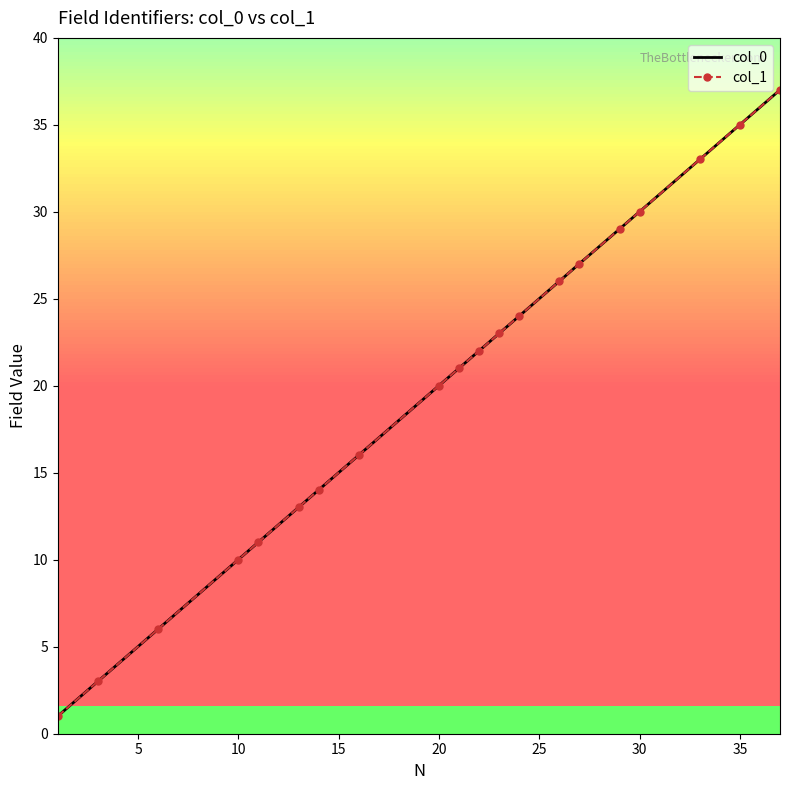

What is the average value of the col_0 series?

20.1